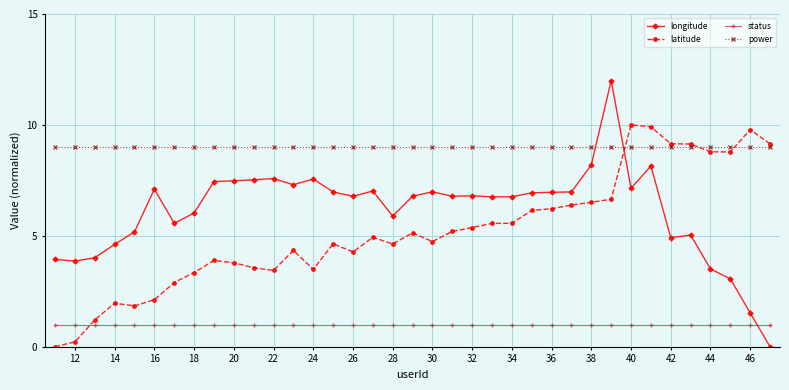

Which series has the widest spread of values?

longitude